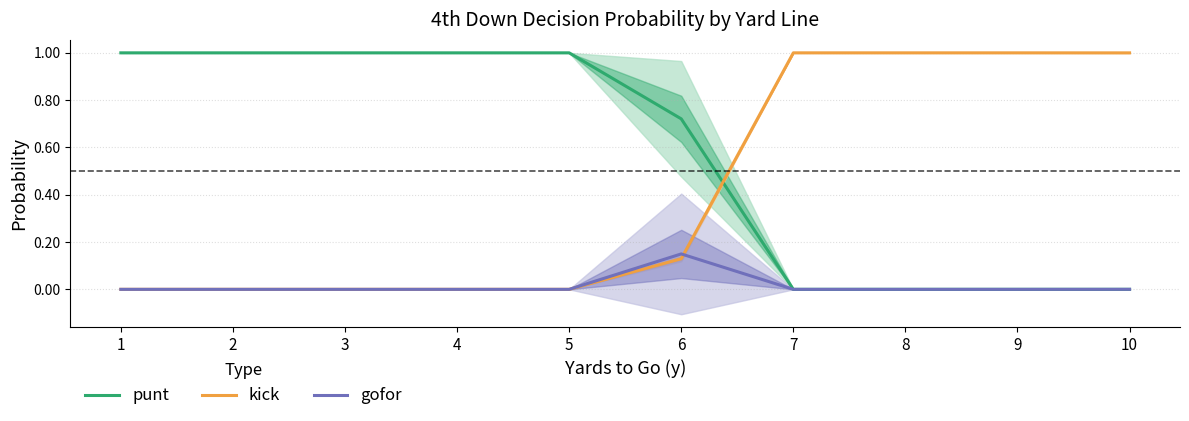

How many intersections are there between gofor and kick?

1